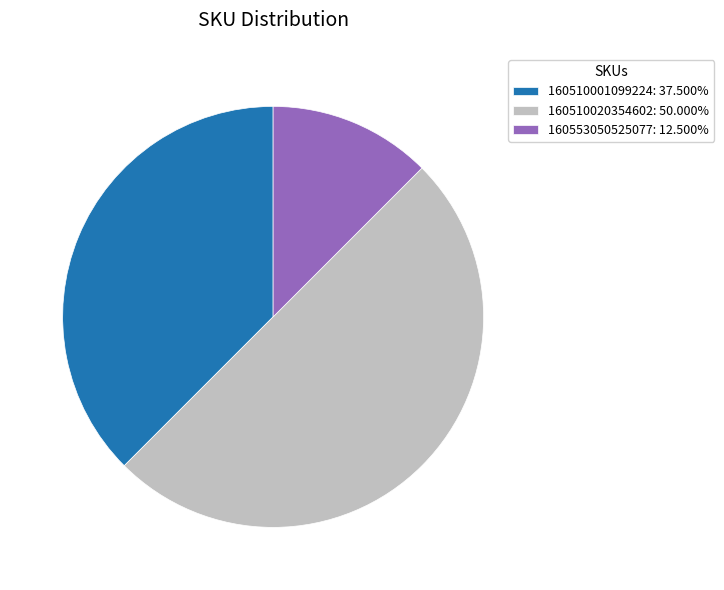

Rank the categories by value from lowest to highest.

160553050525077, 160510001099224, 160510020354602